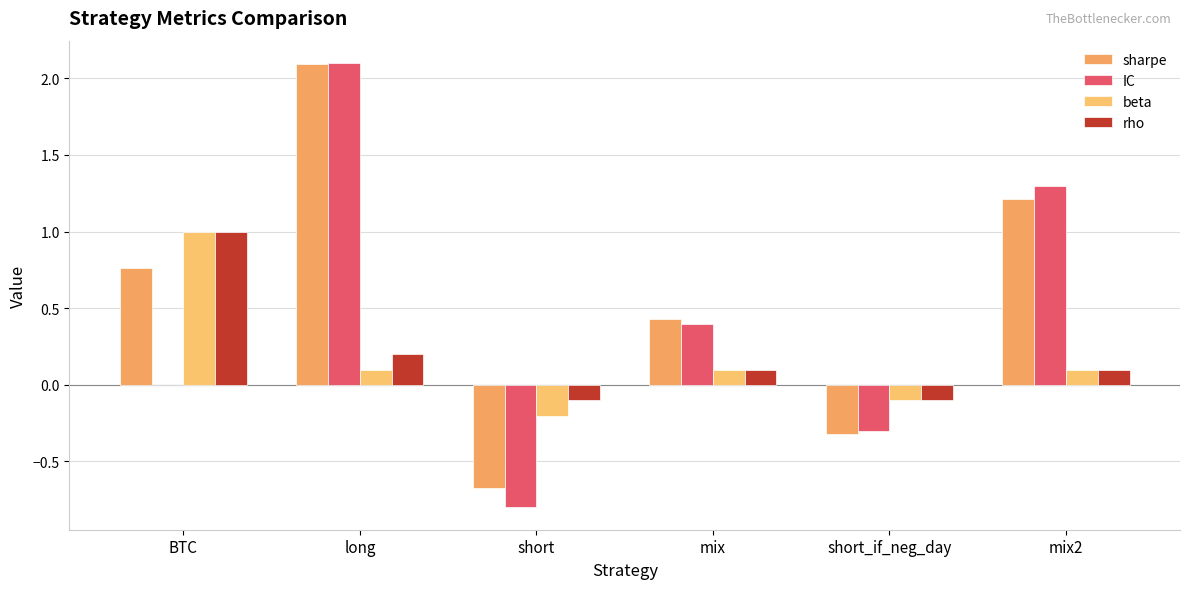

What is the label of the 6th bar from the right?

BTC